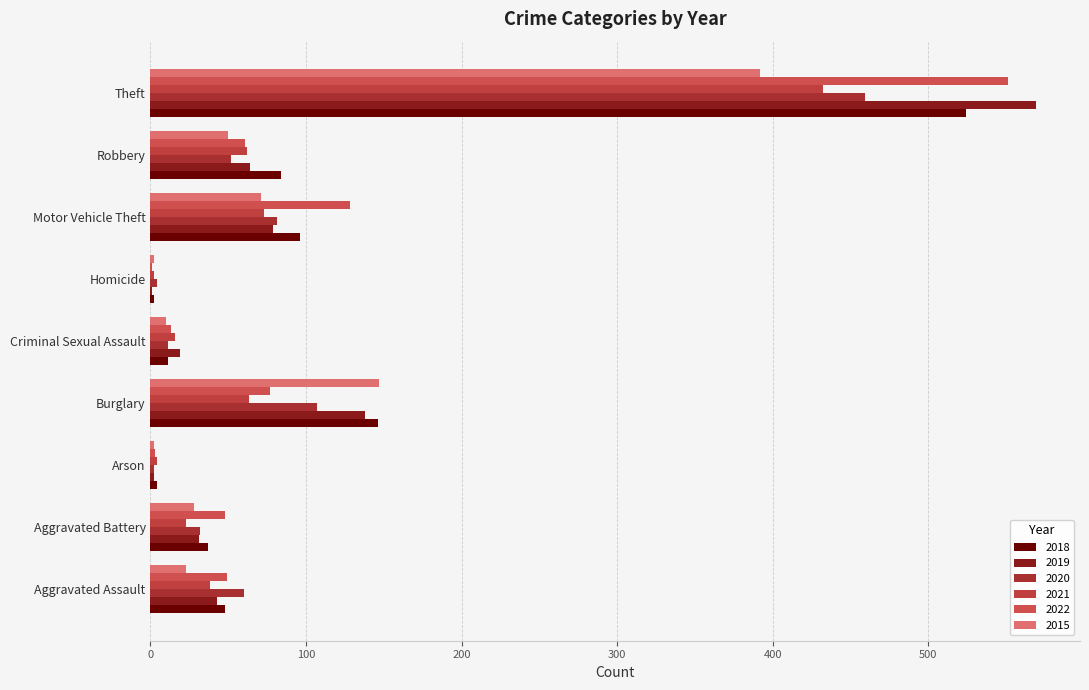

What is the minimum value shown in the chart?

1